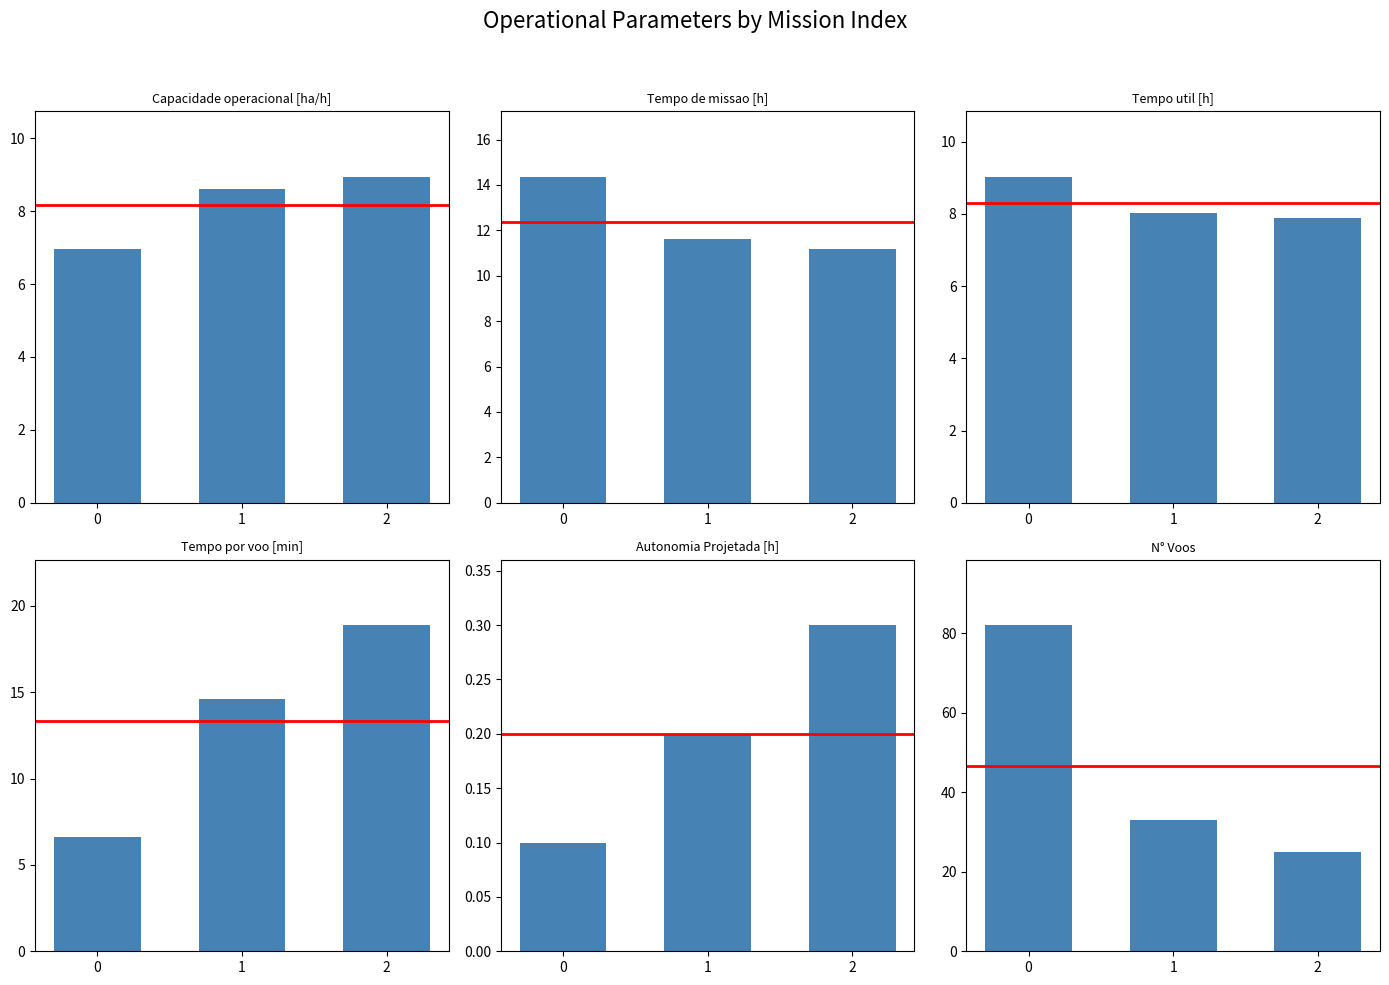

At how many categories does at least one series exceed 2?

3